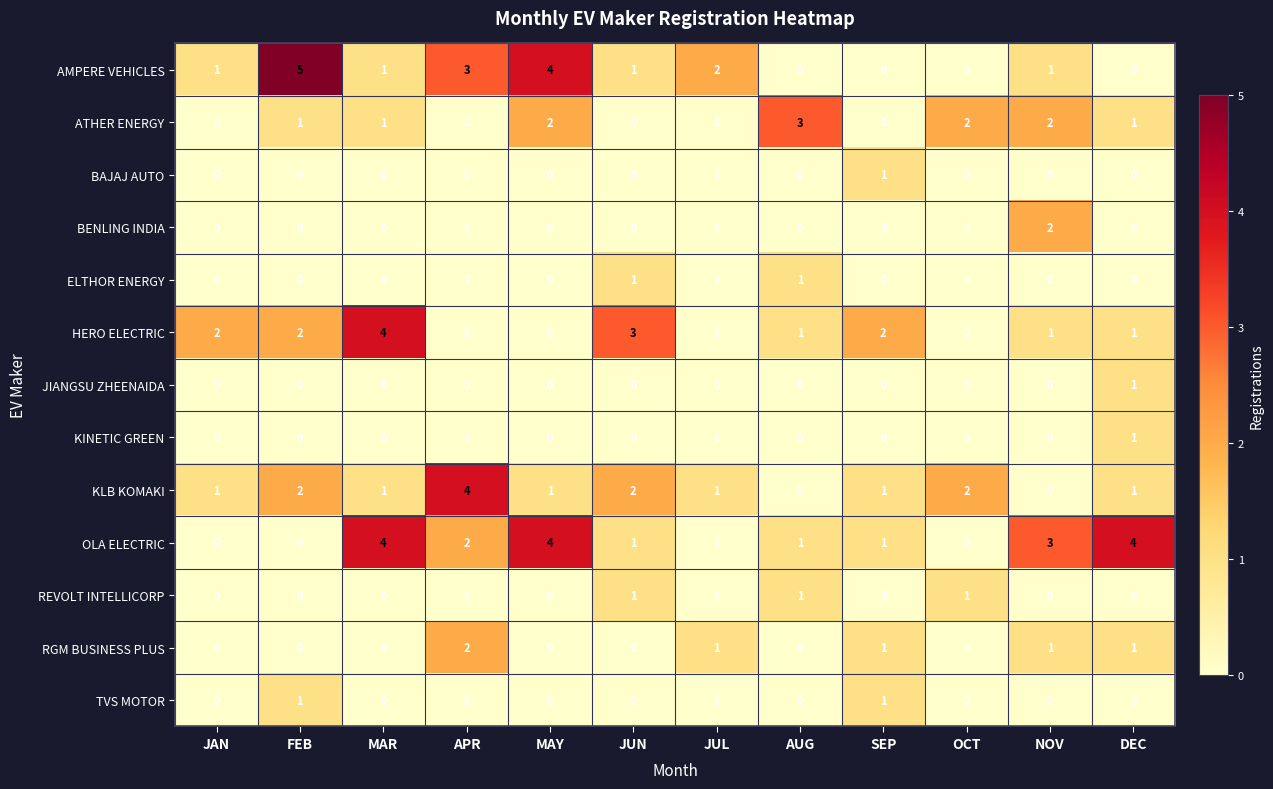

Which series changed the most between MAY and NOV?

AMPERE VEHICLES